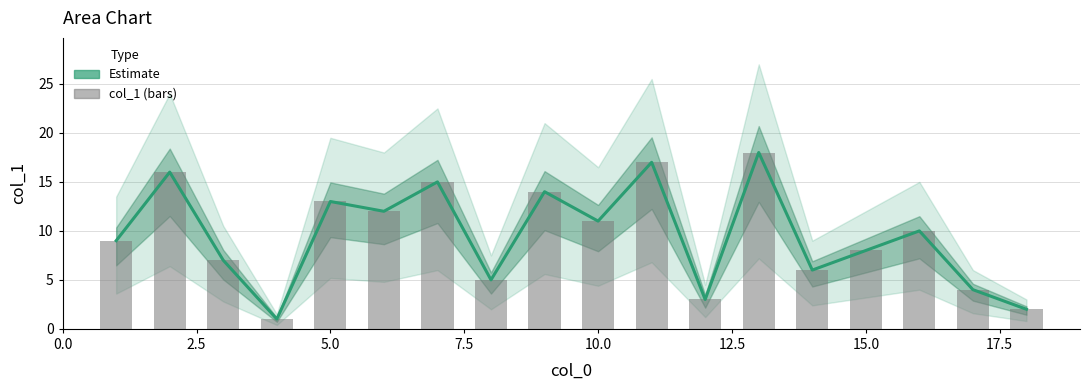

What is the maximum value shown in the chart?

18